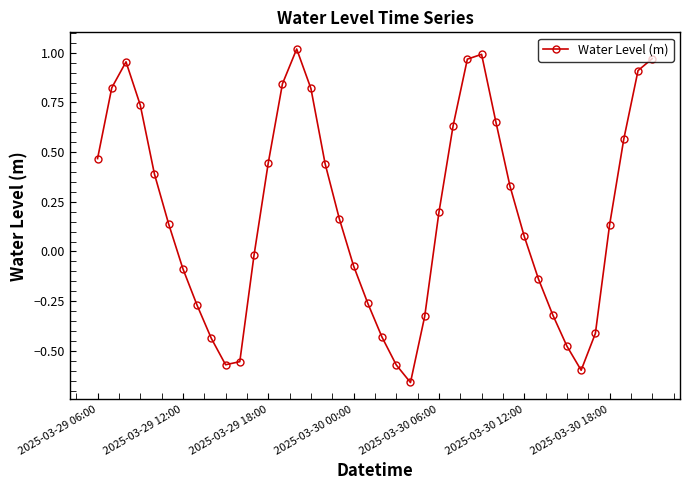

How many points are higher than both their immediate neighbors (excluding endpoints)?

3